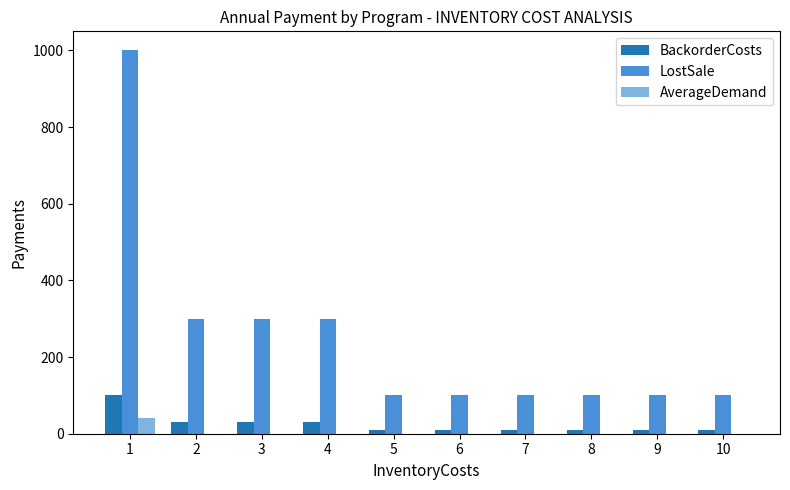

What is the maximum value shown in the chart?

1000